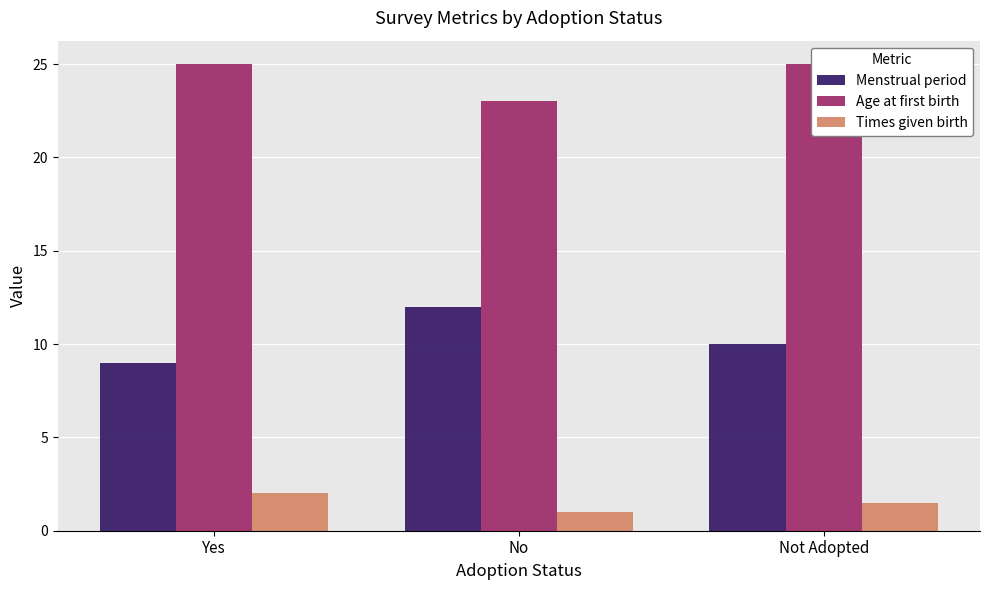

List the series in order of their peak value, lowest first.

Times given birth, Menstrual period, Age at first birth